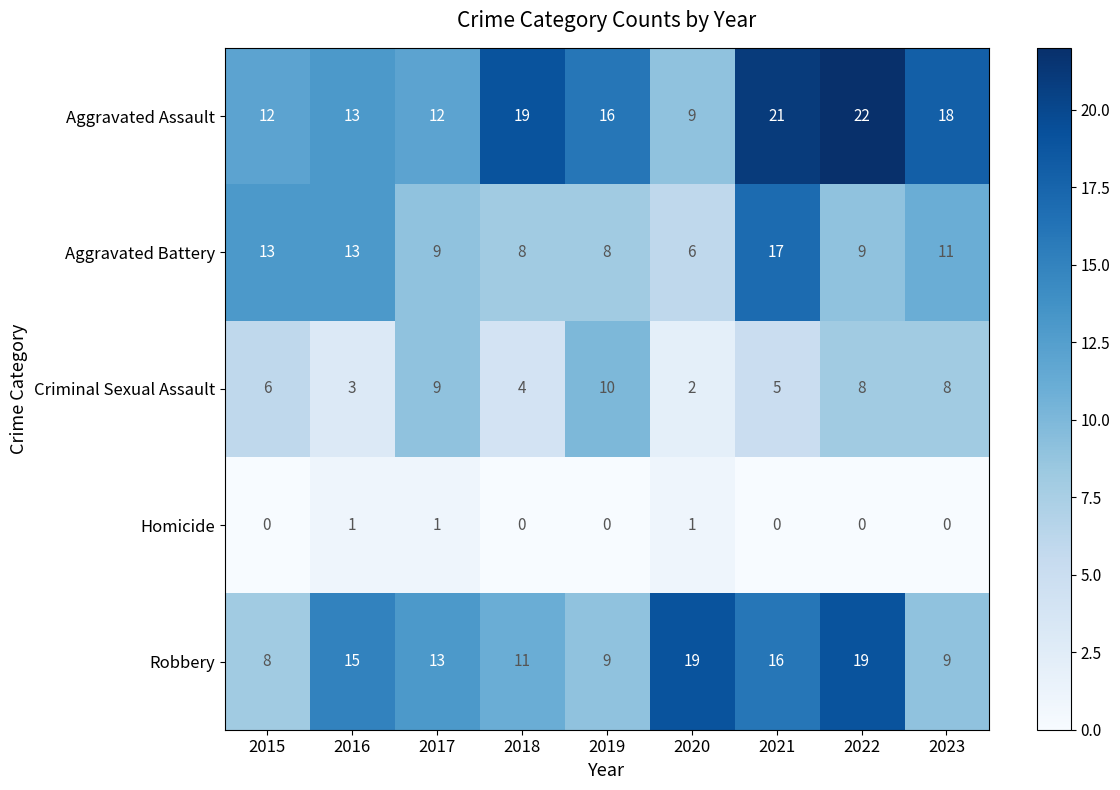

True or false: Aggravated Battery has a value of 12 at 2018.

False